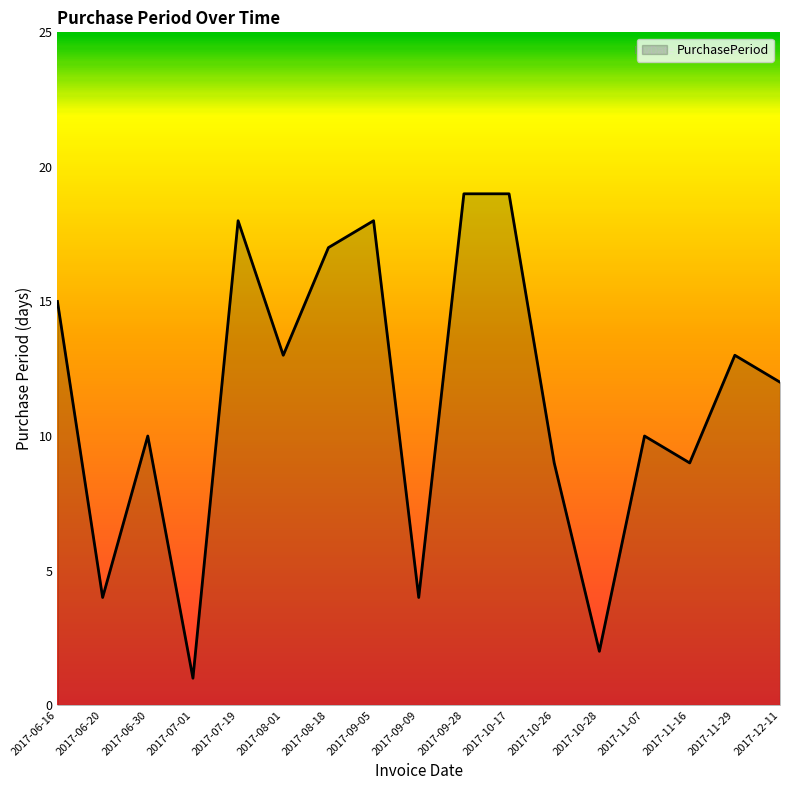

Which category has the lowest value across all series?

2017-07-01